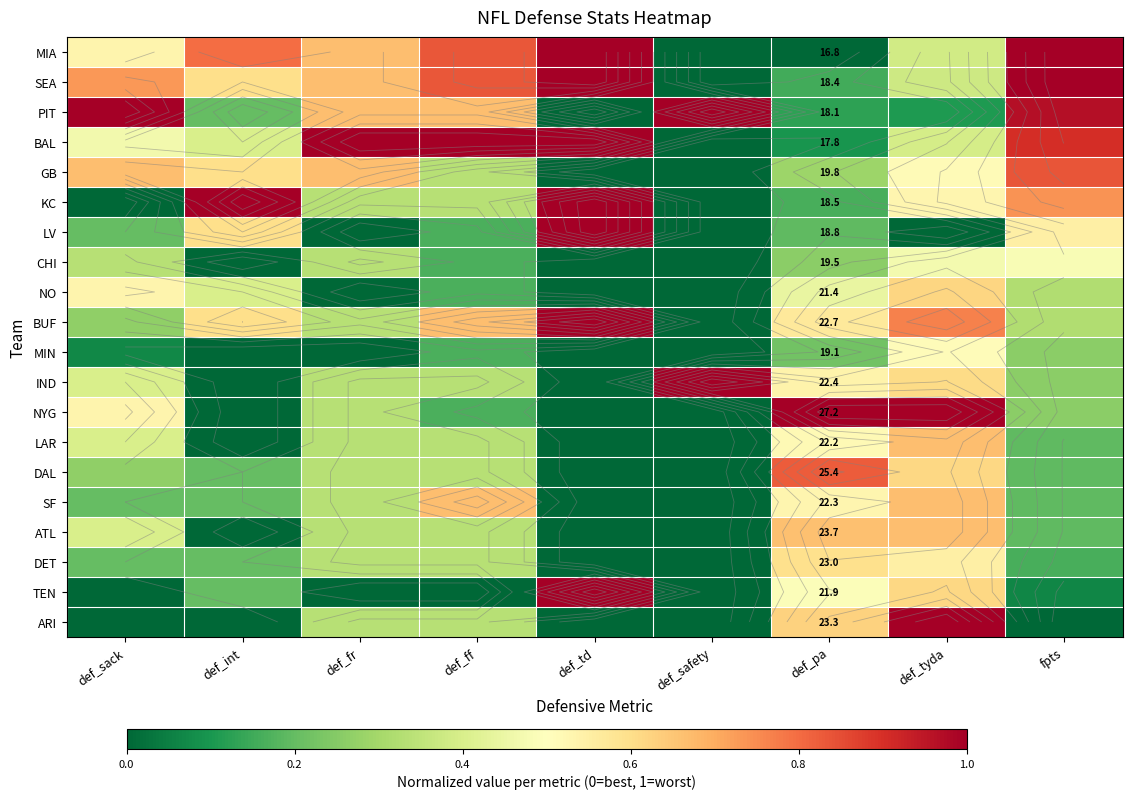

Is the value of LV at def_tyda greater than the value of NYG at def_tyda?

No